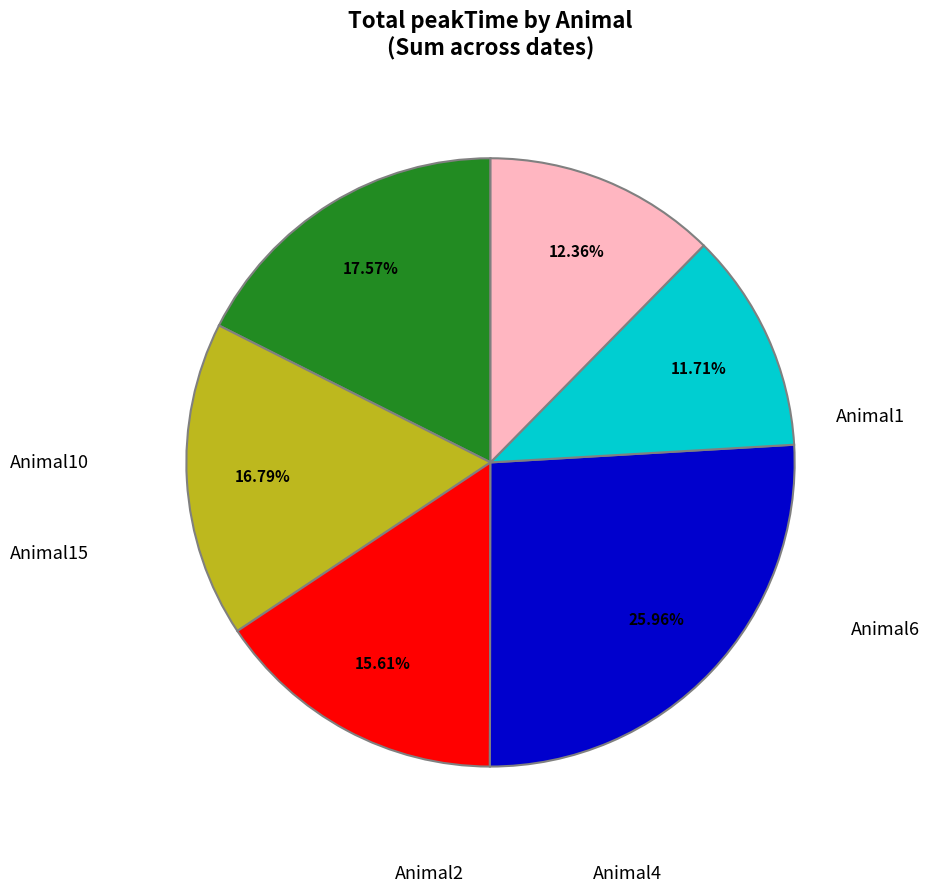

The Animal2 slice represents 26% of the pie. True or false?

True